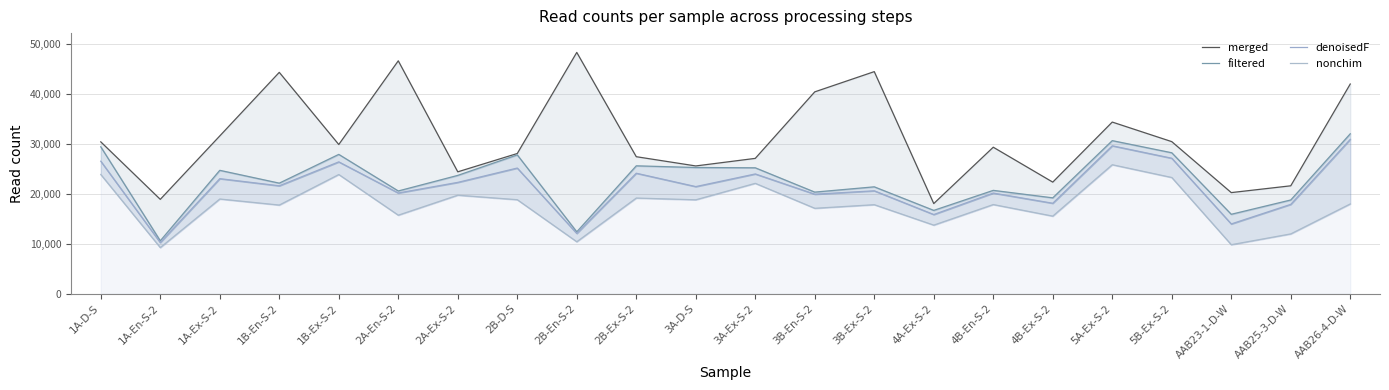

List the labels in order of filtered value, smallest first.

1A-En-S-2, 2B-En-S-2, AAB23-1-D-W, 4A-Ex-S-2, AAB25-3-D-W, 4B-Ex-S-2, 3B-En-S-2, 2A-En-S-2, 4B-En-S-2, 3B-Ex-S-2, 1B-En-S-2, 2A-Ex-S-2, 1A-Ex-S-2, 3A-Ex-S-2, 3A-D-S, 2B-Ex-S-2, 2B-D-S, 1B-Ex-S-2, 5B-Ex-S-2, 1A-D-S, 5A-Ex-S-2, AAB26-4-D-W